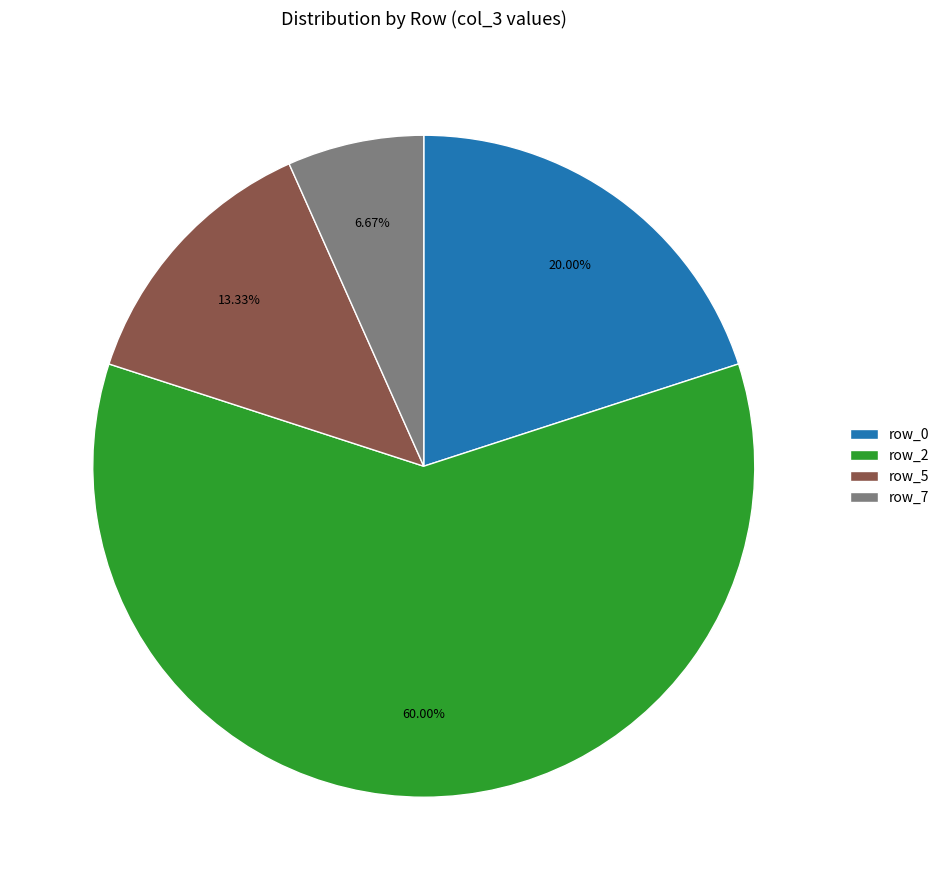

Count the number of slices in the pie.

4